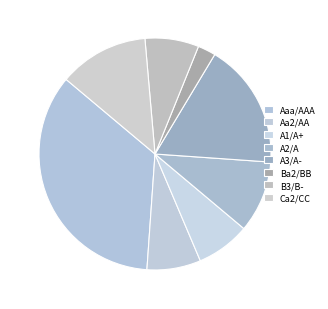

True or false: A2/A accounts for 4% of the total.

False